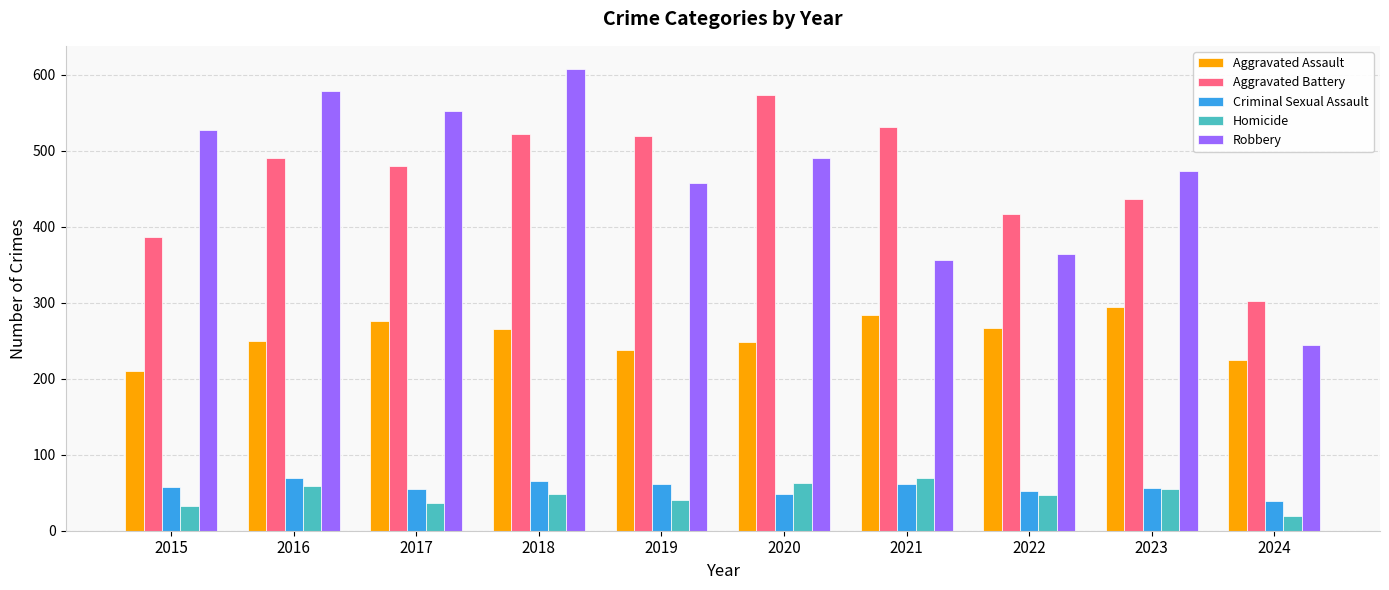

The value of Criminal Sexual Assault at 2017 is 55. True or false?

True